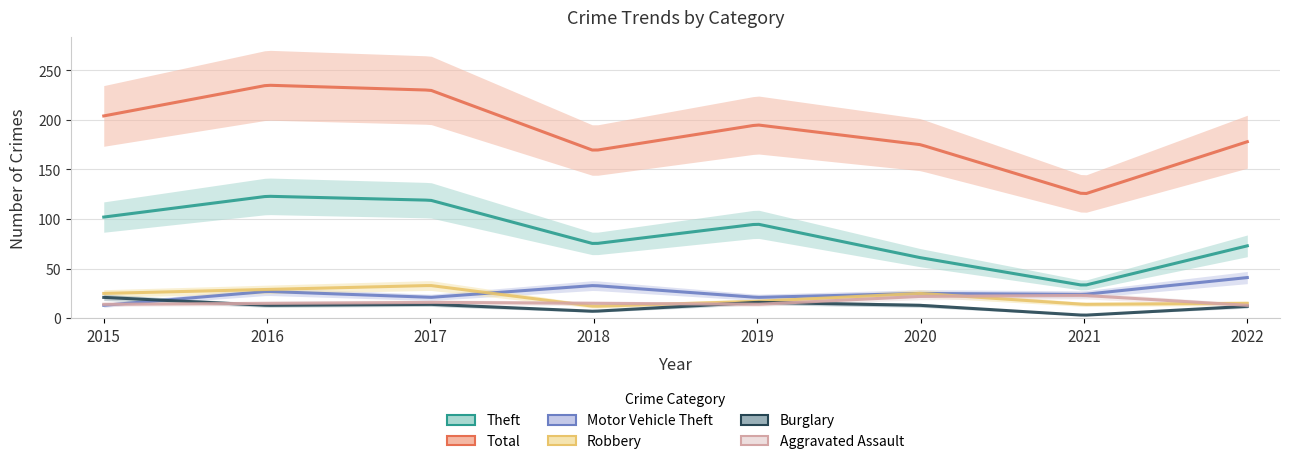

How many lines are shown in the chart?

6